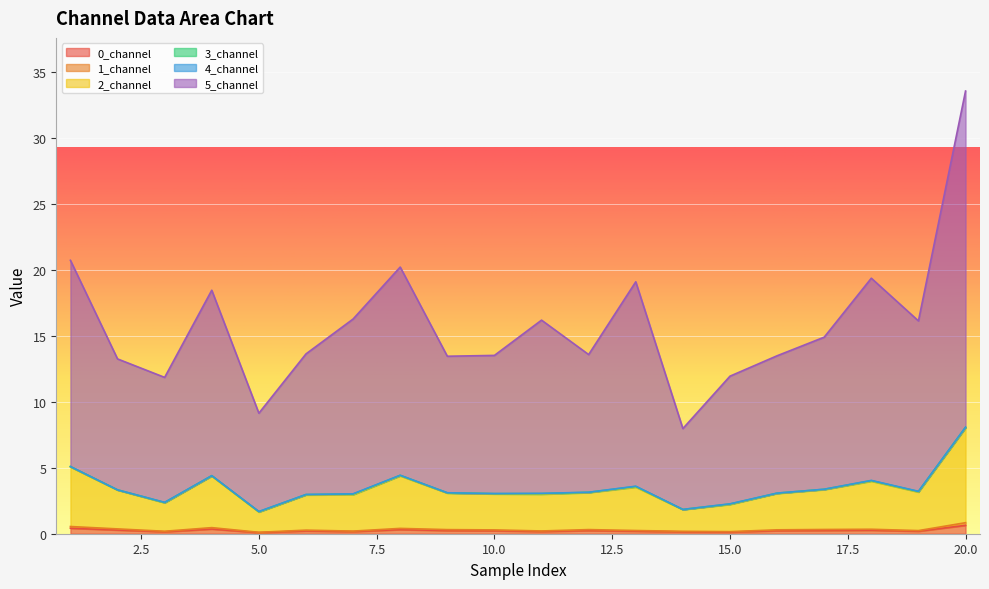

True or false: 5_channel has a value of 9.1 at 5.

True